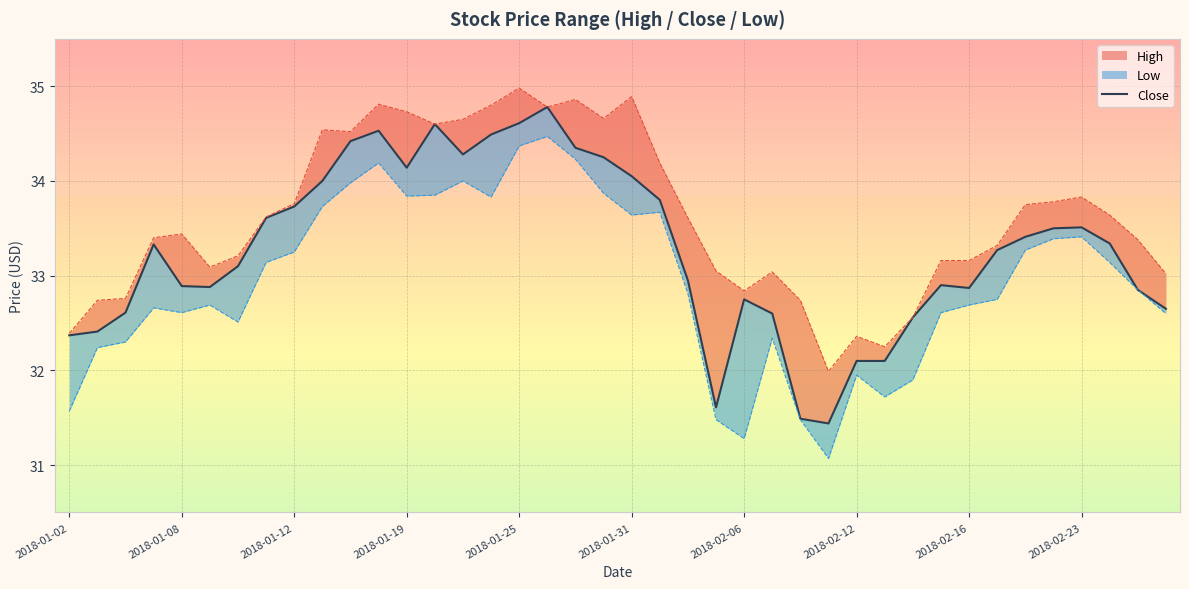

The value at 27 is 31.4. True or false?

True